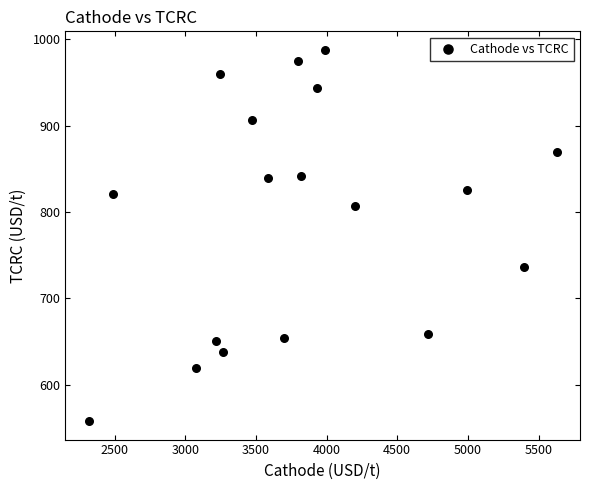

What is the range of Y values (max minus min)?

429.5